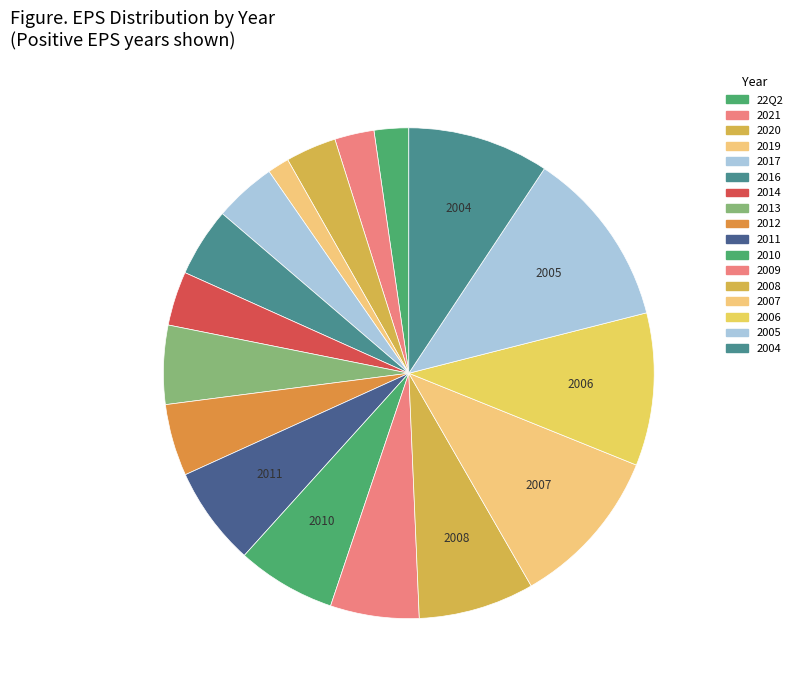

Which category has the biggest portion of the pie?

2005